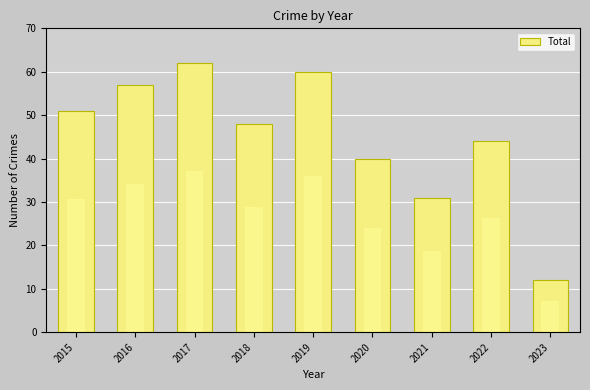

At which category does the chart reach its peak across all series?

2017